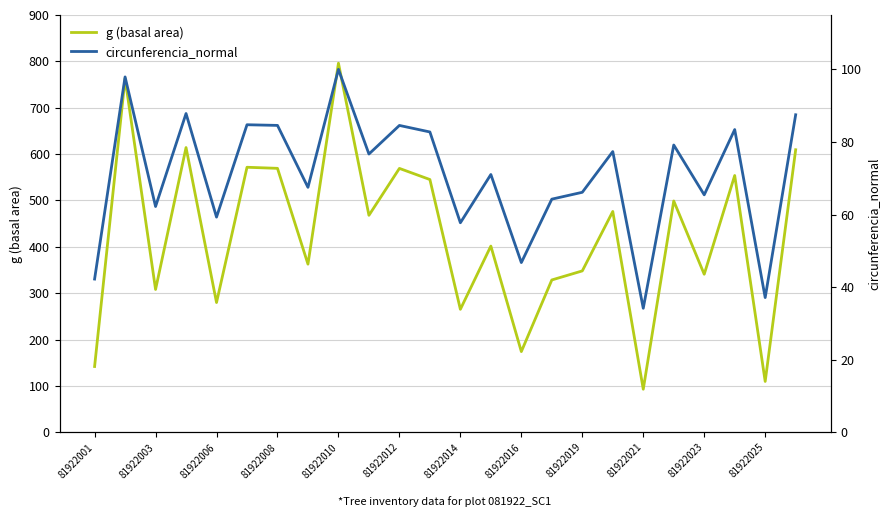

What is the total value across all series at 81922001?

184.2